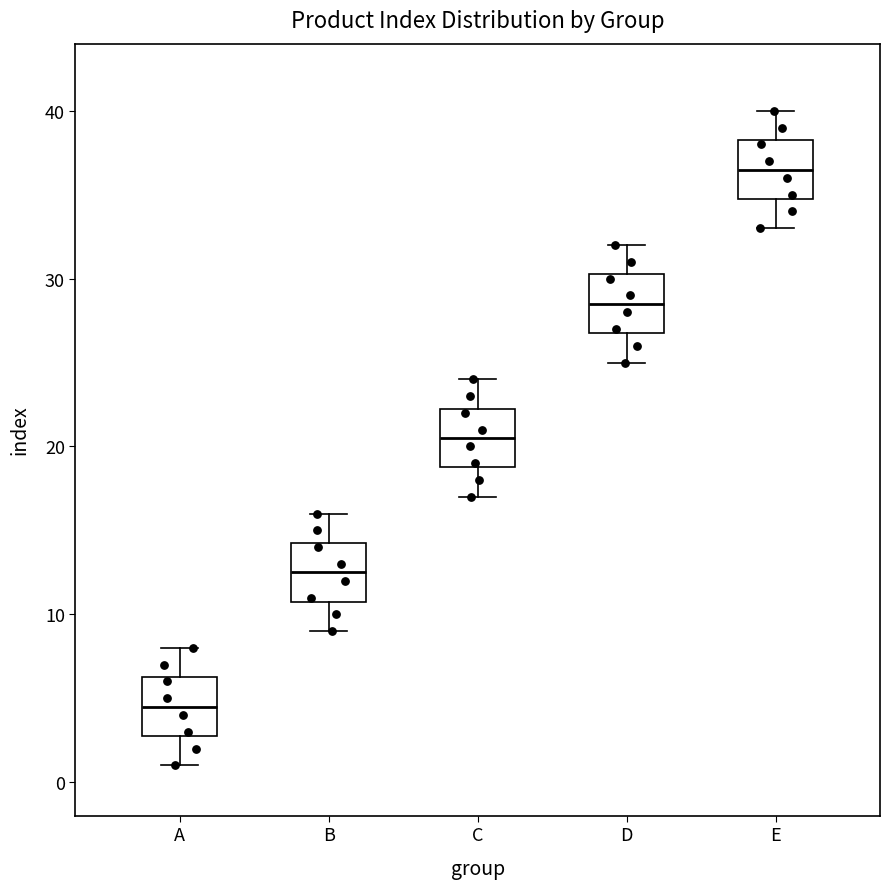

Reading left to right, read every box against the y-axis: the position of its median line, the range the box covers, and the ends of its whiskers. The values are not printed on the chart, so give them approximately, as read against the axis.

A: median 5, box 3 to 6, whiskers 1 to 8
B: median 13, box 11 to 14, whiskers 9 to 16
C: median 21, box 19 to 22, whiskers 17 to 24
D: median 29, box 27 to 30, whiskers 25 to 32
E: median 37, box 35 to 38, whiskers 33 to 40